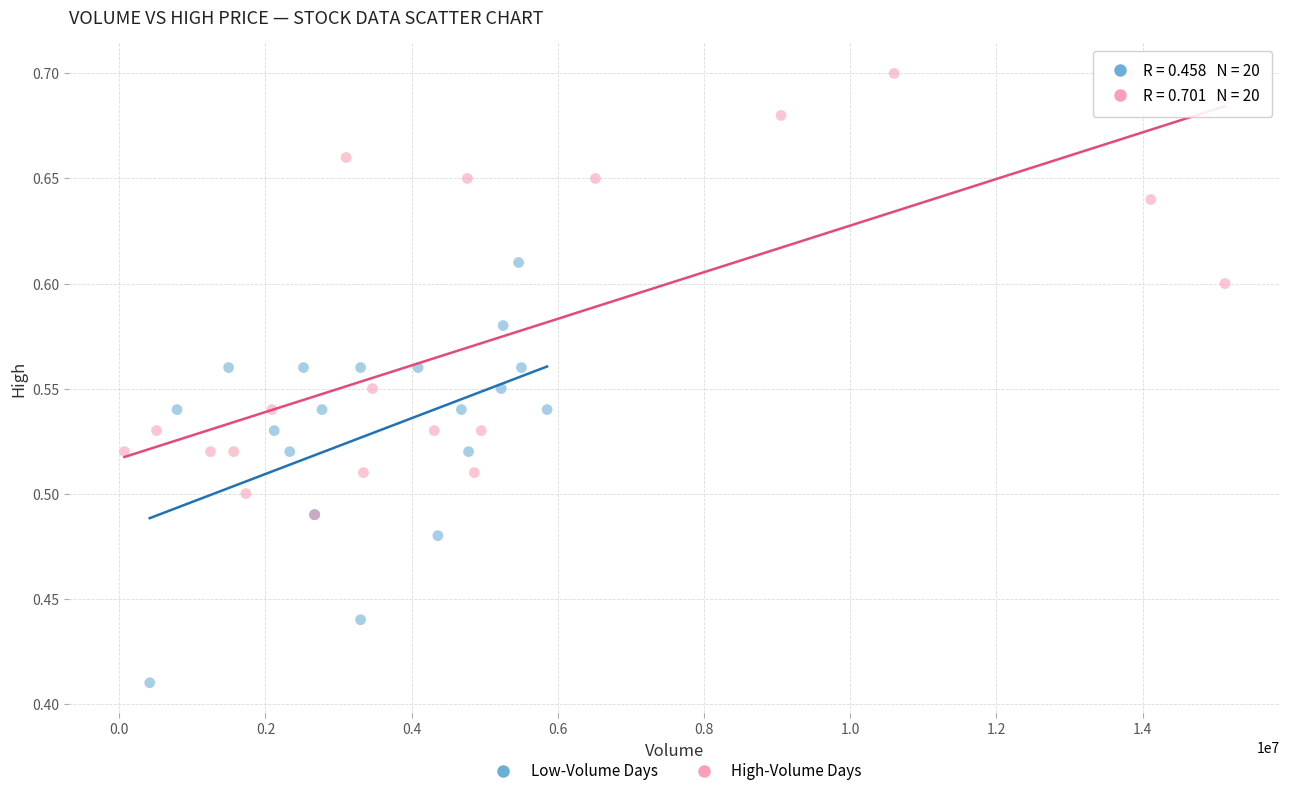

Which series reaches the minimum Y coordinate?

Low-Volume Days